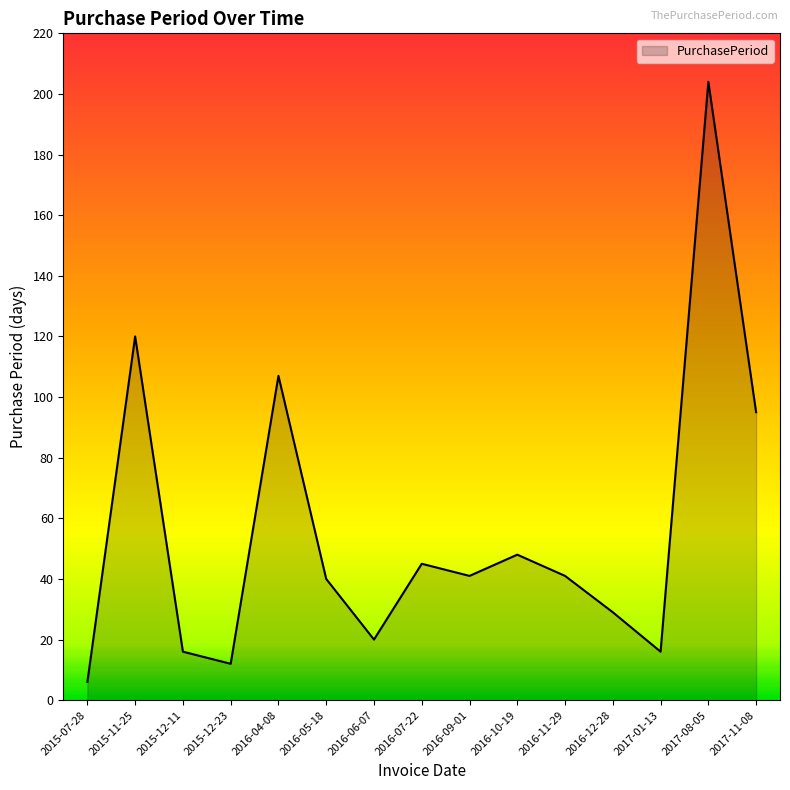

Does the chart have visible grid lines?

No